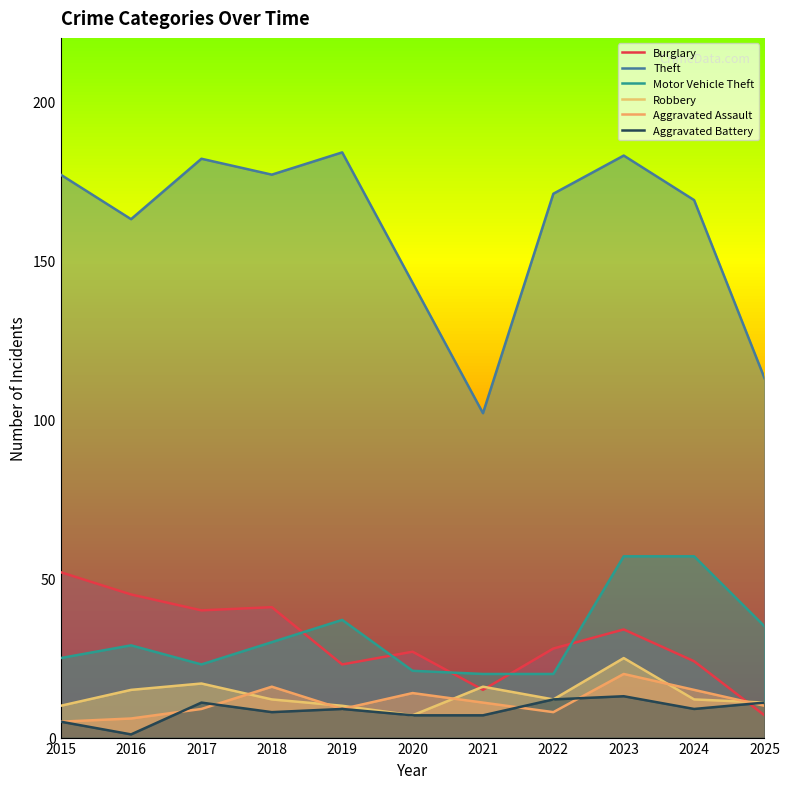

What is the difference between the highest and lowest values at 2020?

136